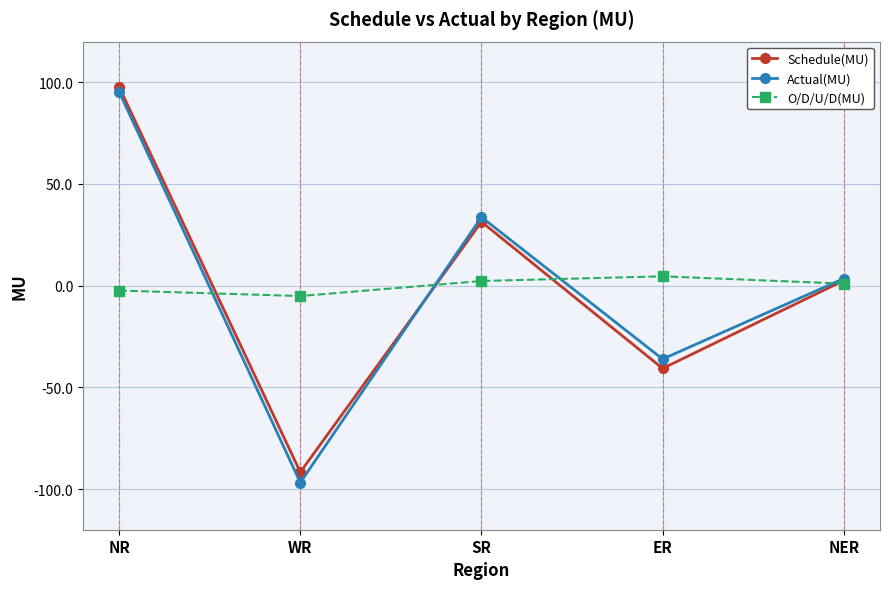

Count the number of categories in the chart.

5